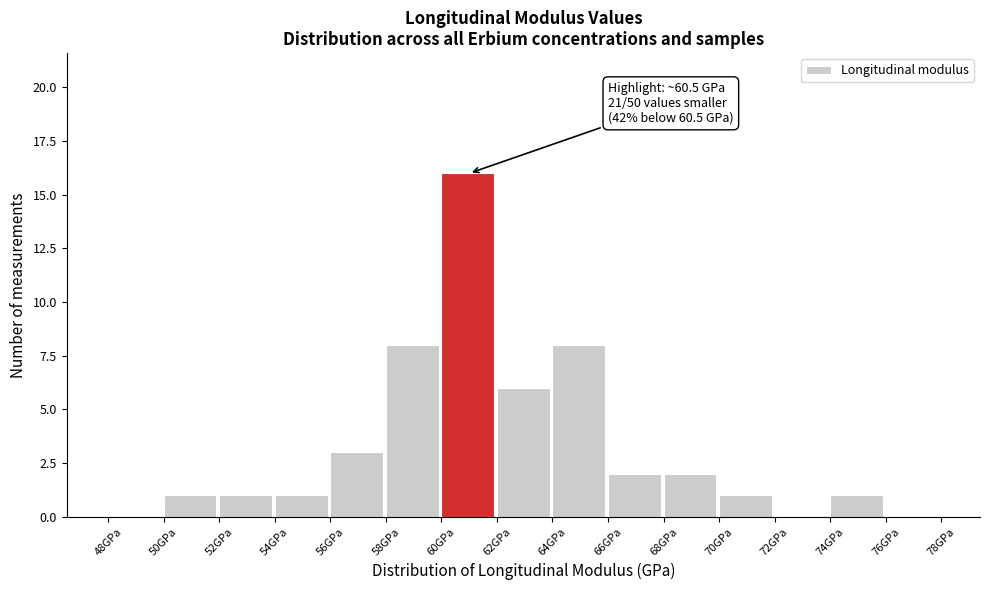

Over which range of the x-axis is the bar tallest?

60 to 62